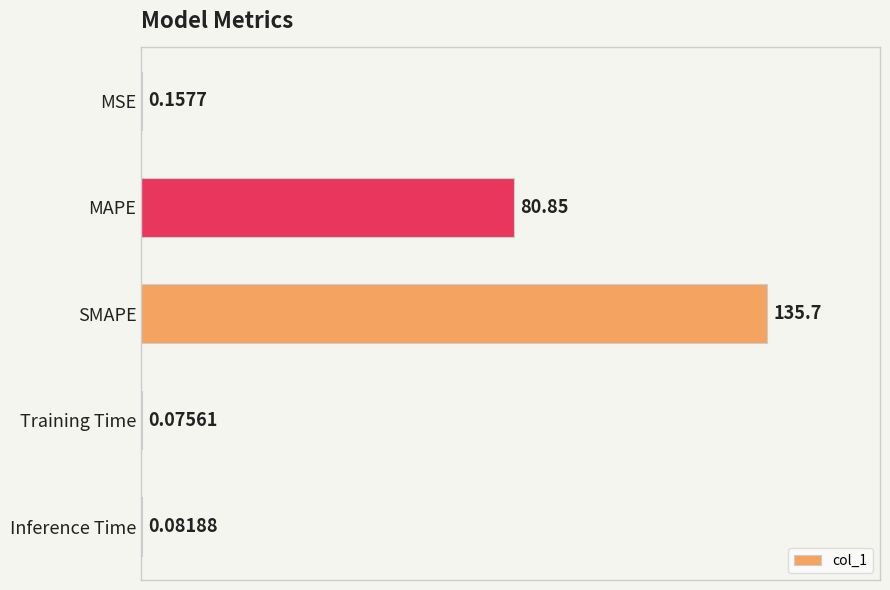

Between MAPE and MSE, which is larger?

MAPE